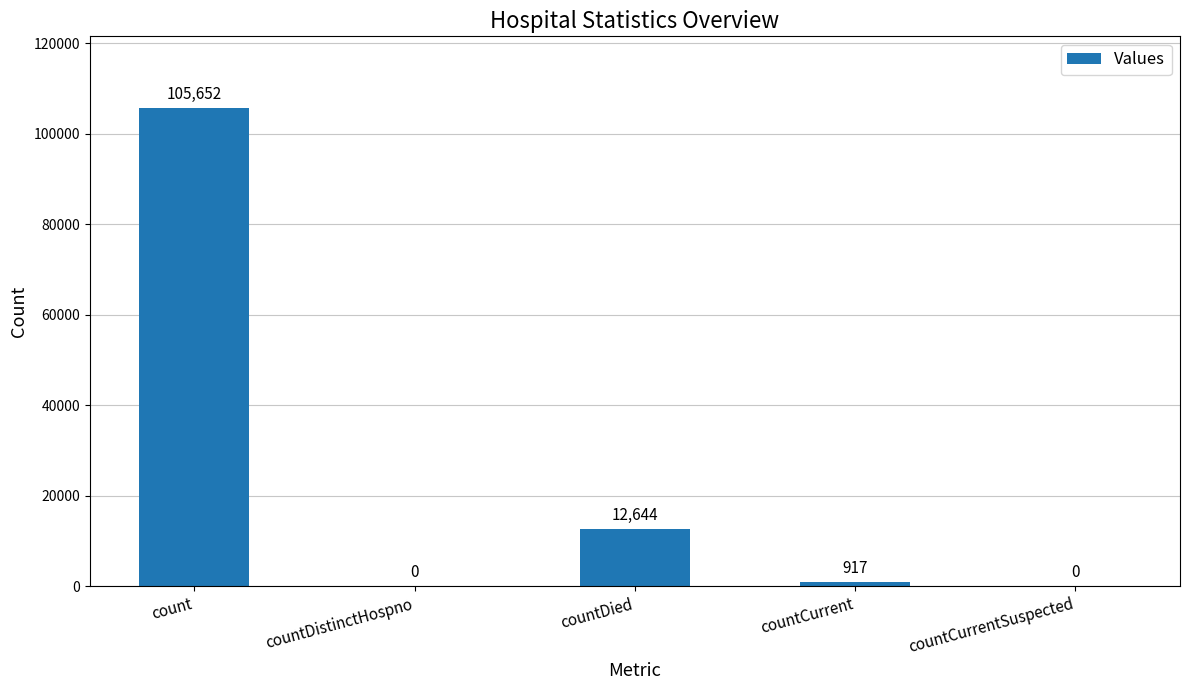

The chart shows a value of -37867 at countCurrentSuspected. True or false?

False